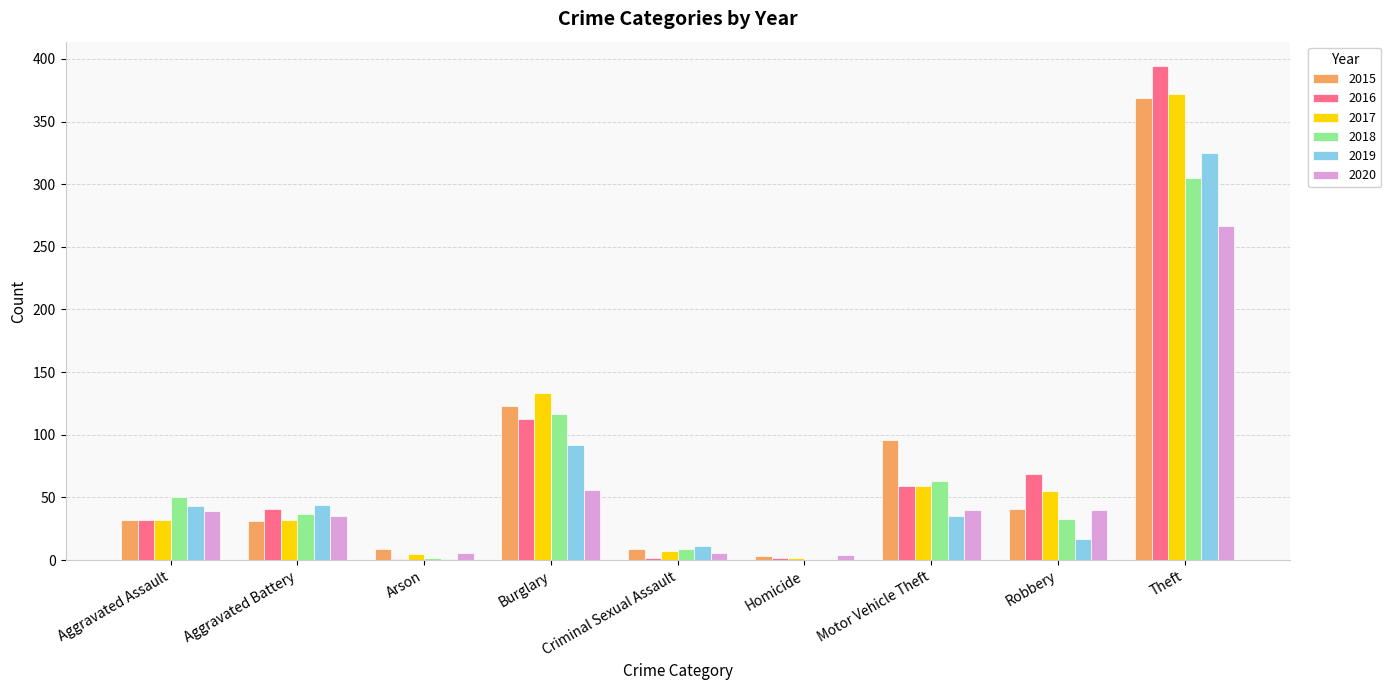

Is it true that 2017 equals 49 at Aggravated Battery?

False